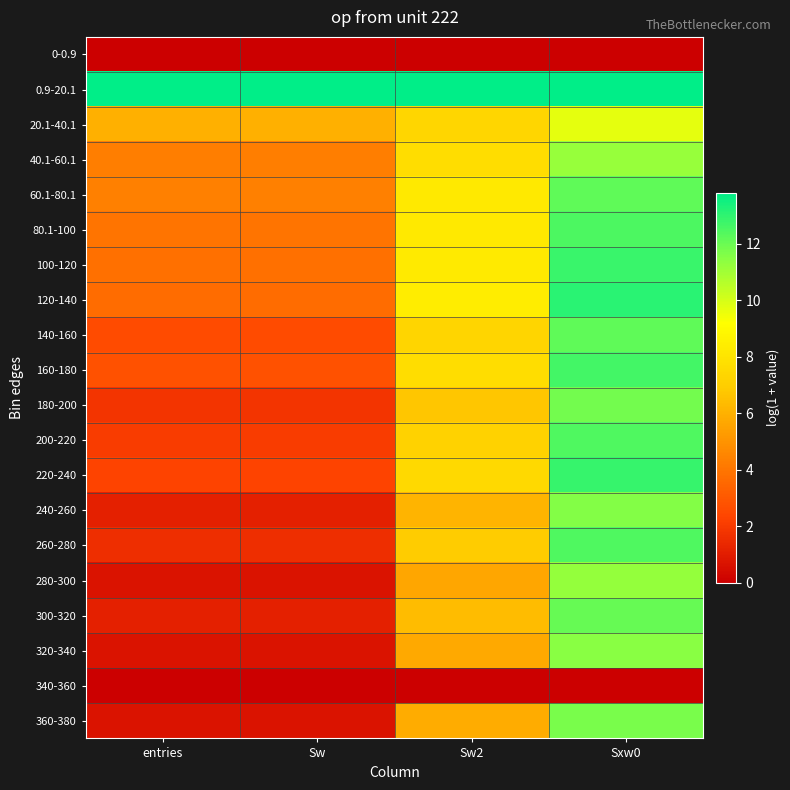

At which category does the chart reach its peak across all series?

entries